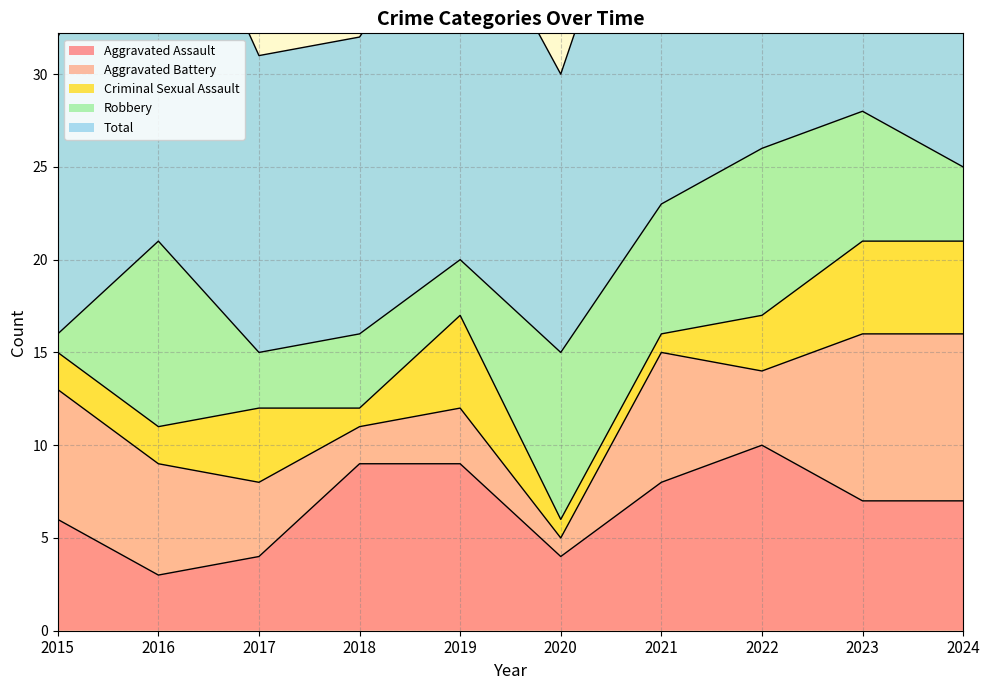

Between 2018 and 2022, which is larger?

2022